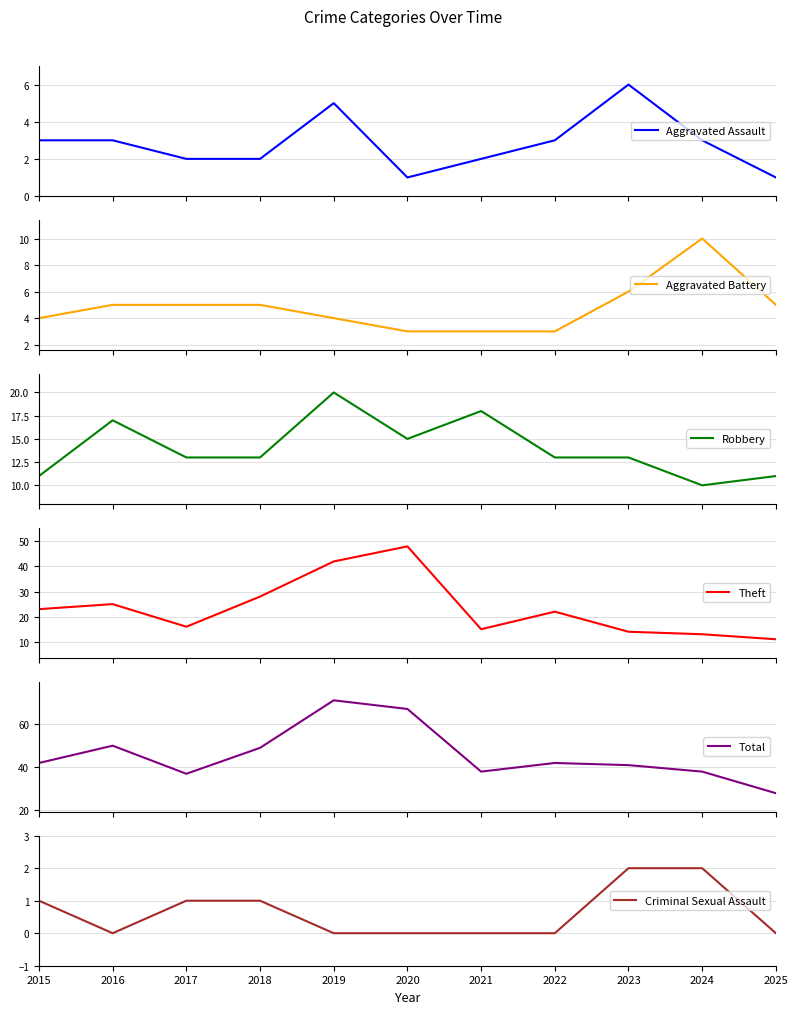

How many categories are shown in the chart?

11